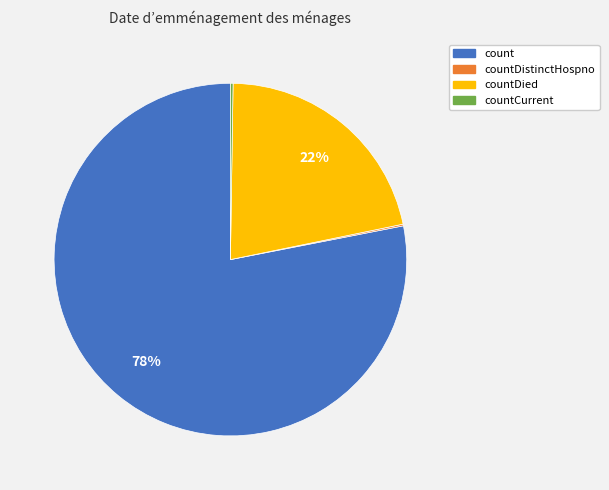

To the nearest percent, what is the average slice percentage?

25%